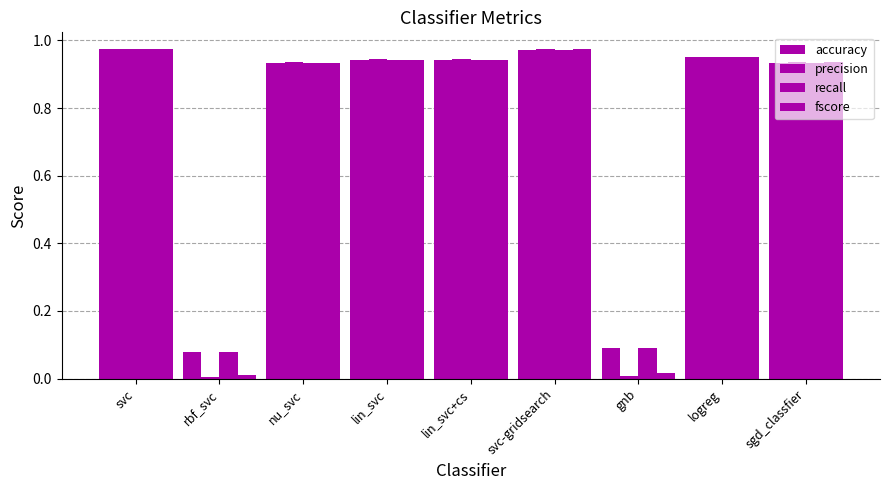

At which label is accuracy closest to 0?

rbf_svc